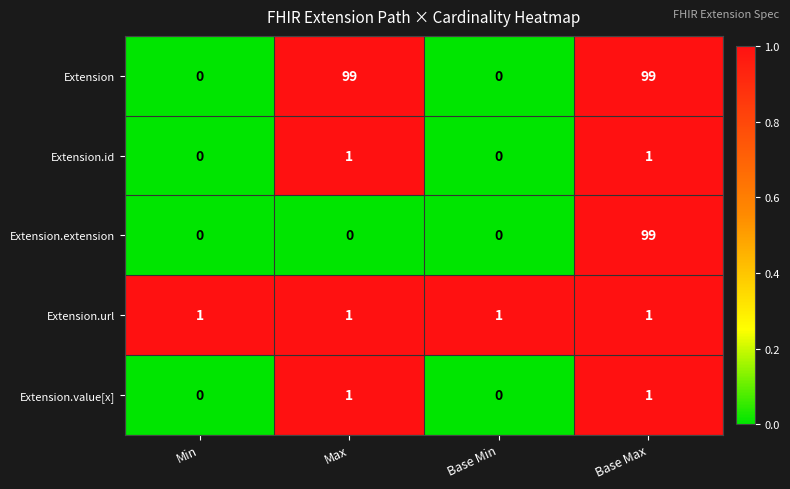

Is it true that Extension equals 23 at Max?

False